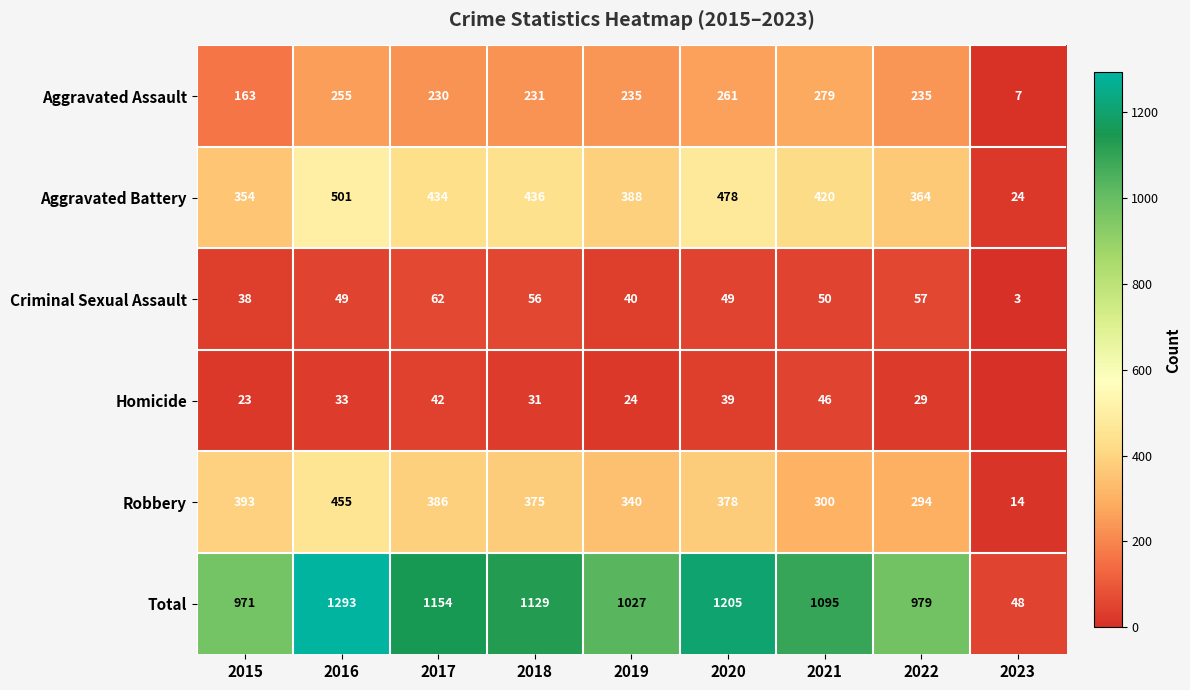

What is the total value across all series at 2023?

96